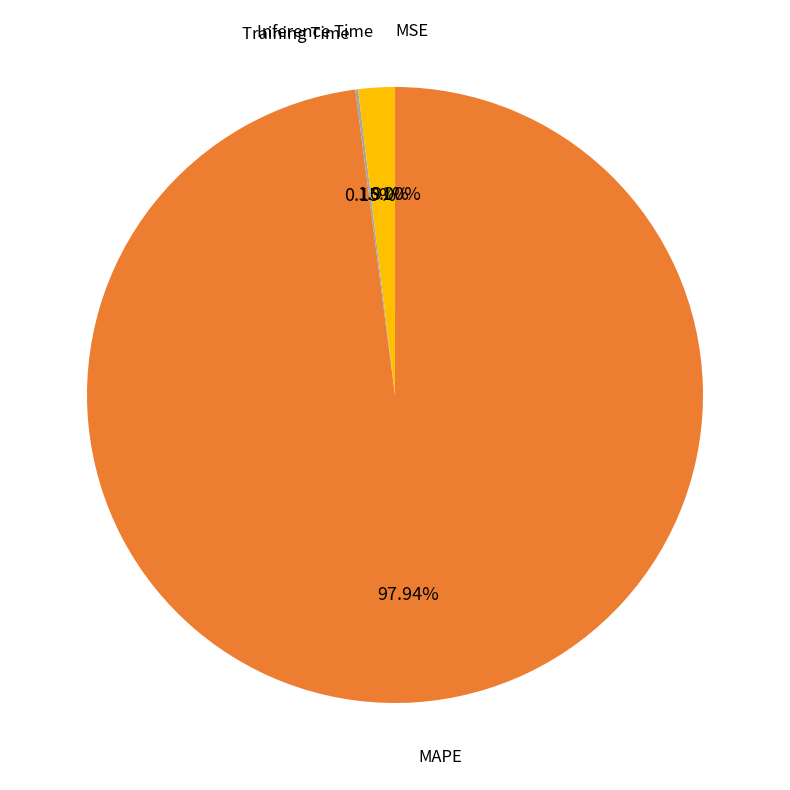

Is MAPE the majority of the pie?

Yes